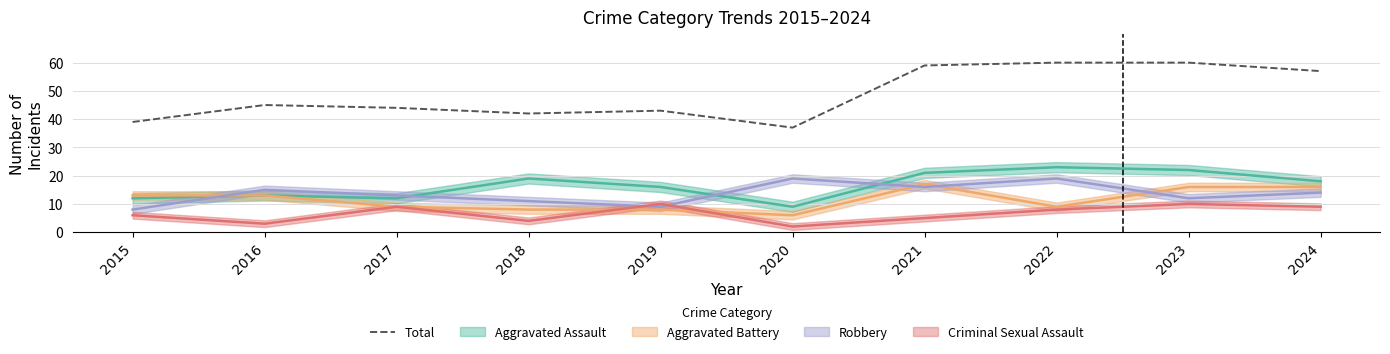

Is it true that the value at 2021 is 22?

False